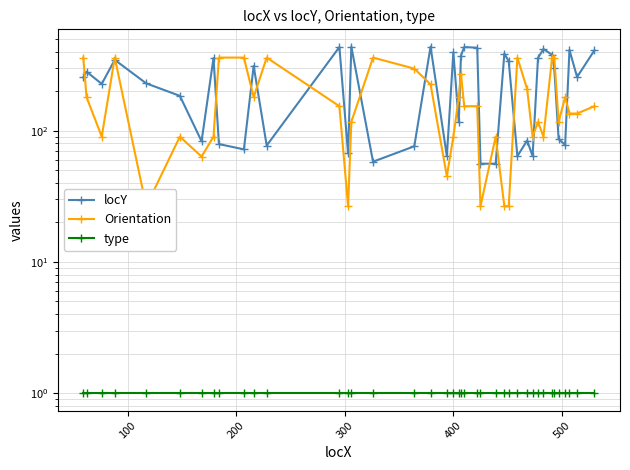

What is the minimum value shown in the chart?

1.0